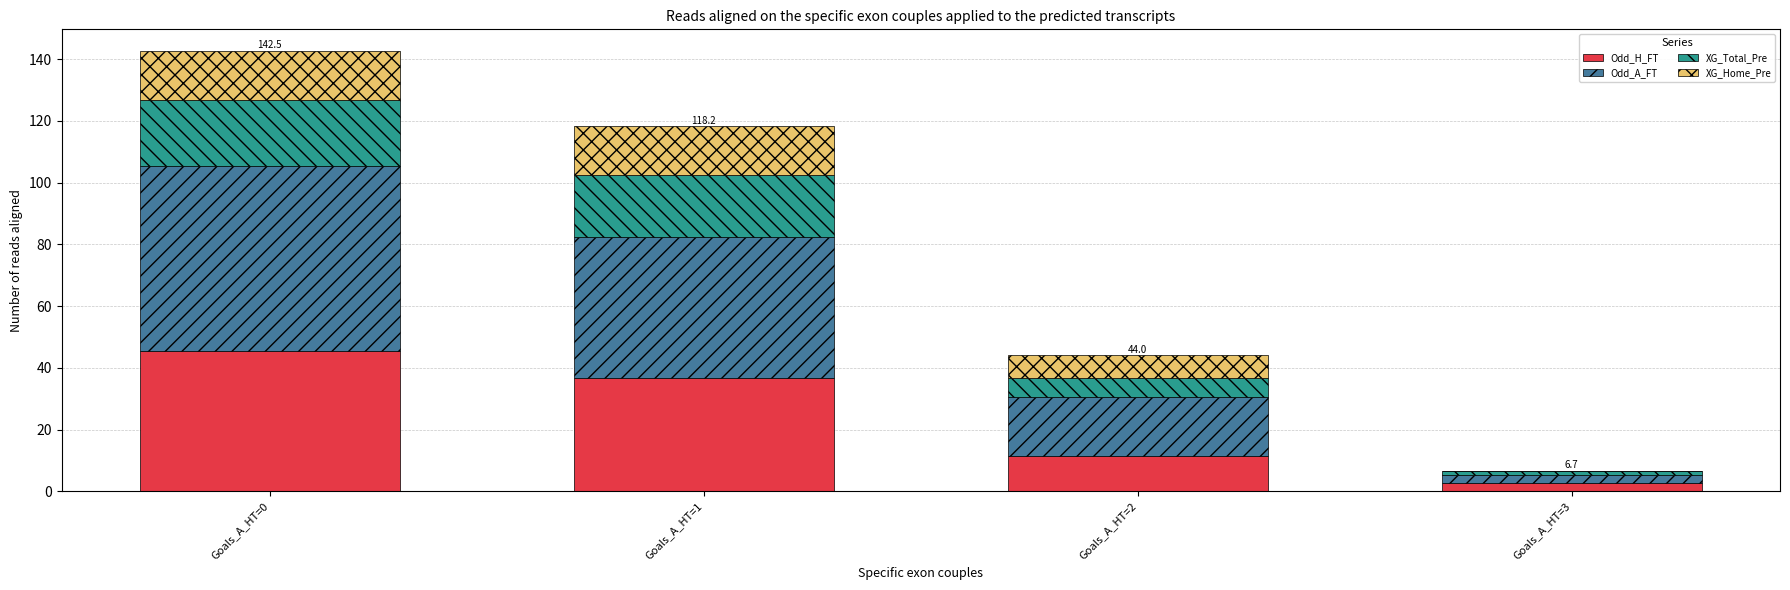

At which category is the sum across all series the highest?

Goals_A_HT=0